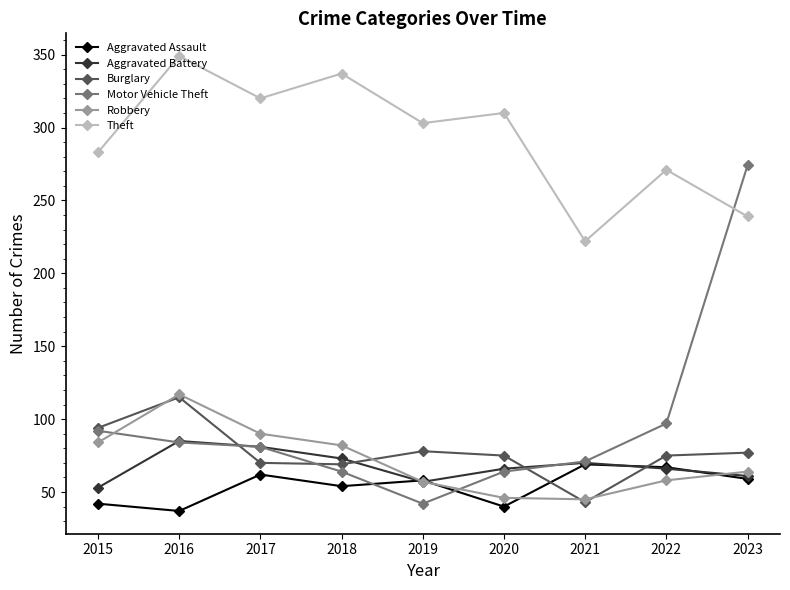

What is the difference between the Theft values at 2021 and 2018?

115